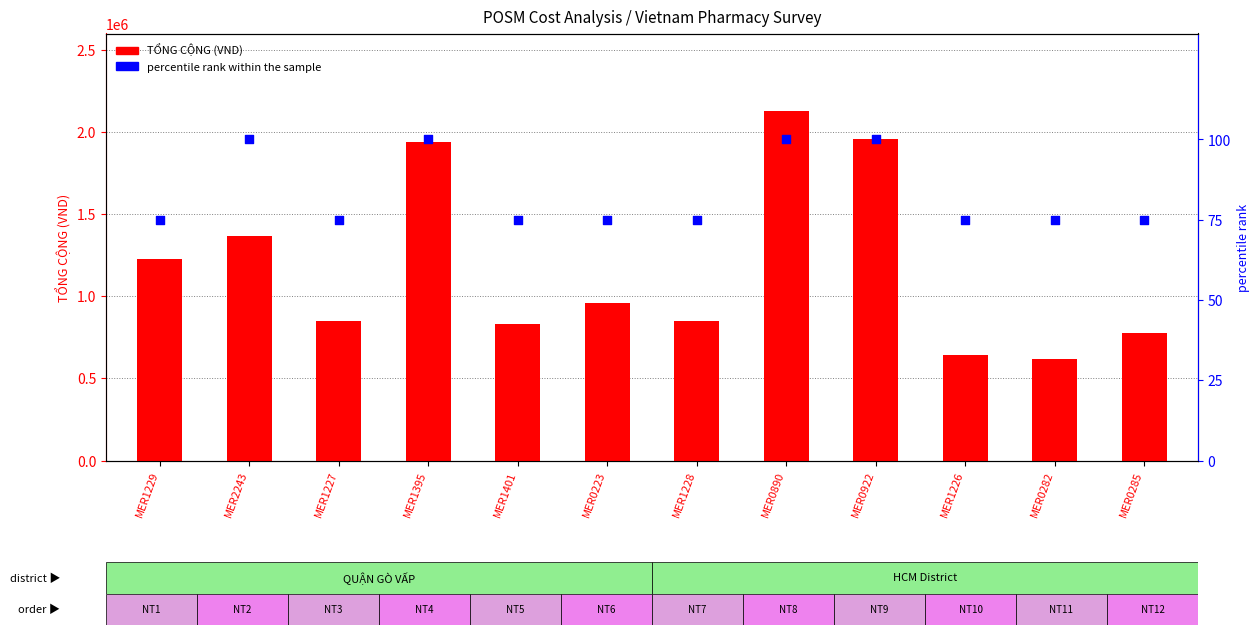

Which series contains the highest Y value?

TỔNG CỘNG